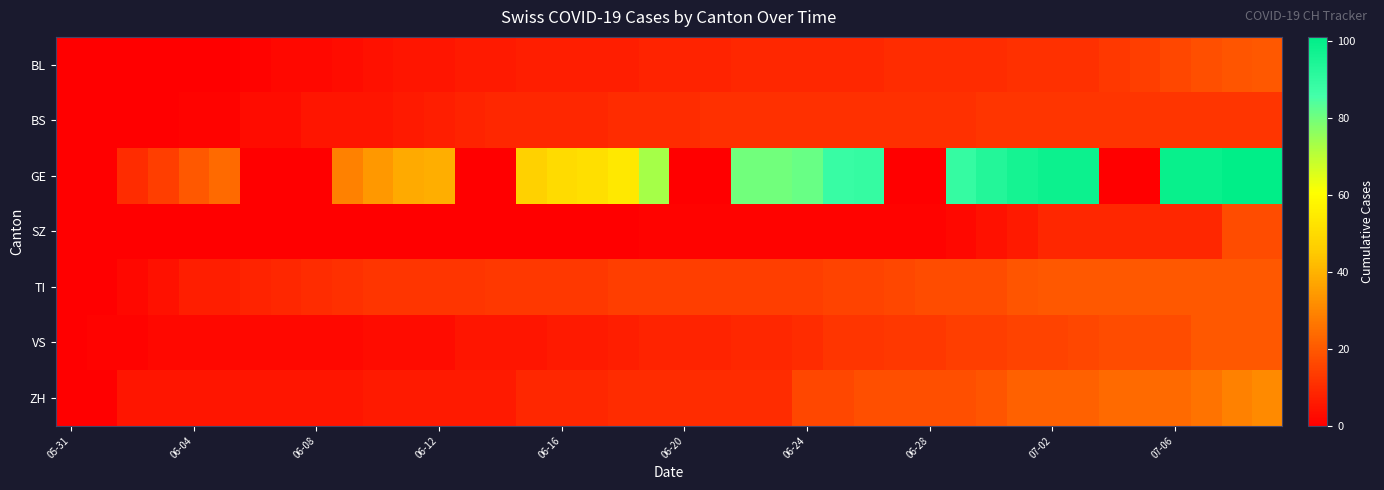

At how many categories does at least one series exceed 97?

6